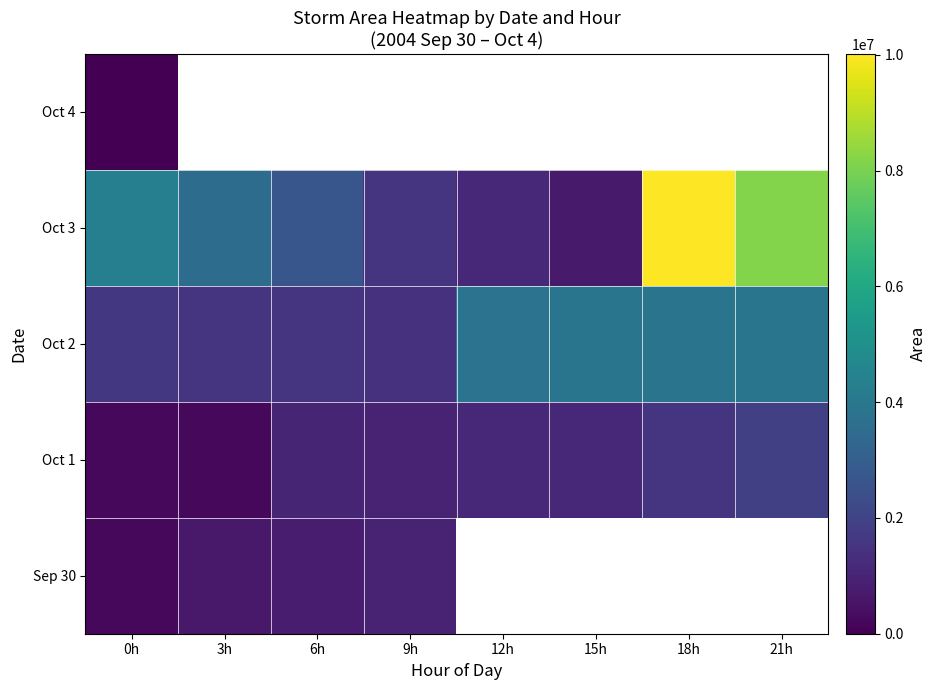

The value of Oct 1 at 15h is 1169375.0. True or false?

True